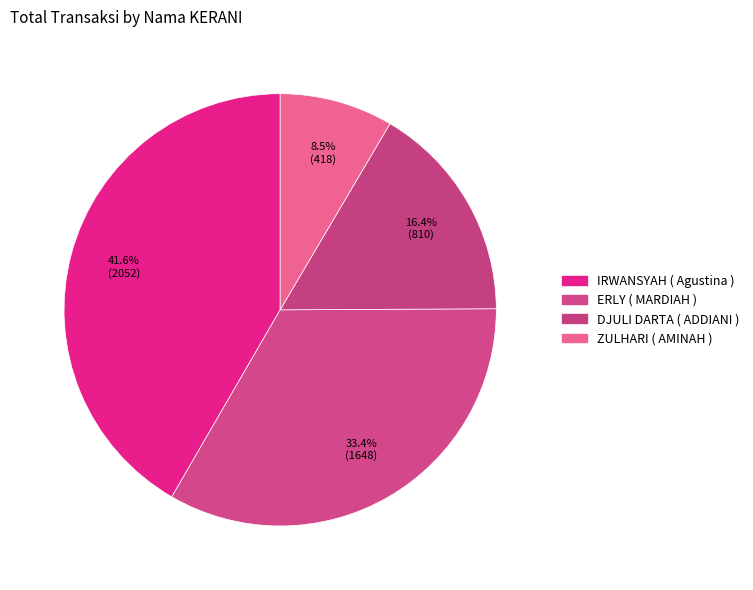

Approximately how many times larger is the value at IRWANSYAH ( Agustina ) compared to DJULI DARTA ( ADDIANI )?

2.5